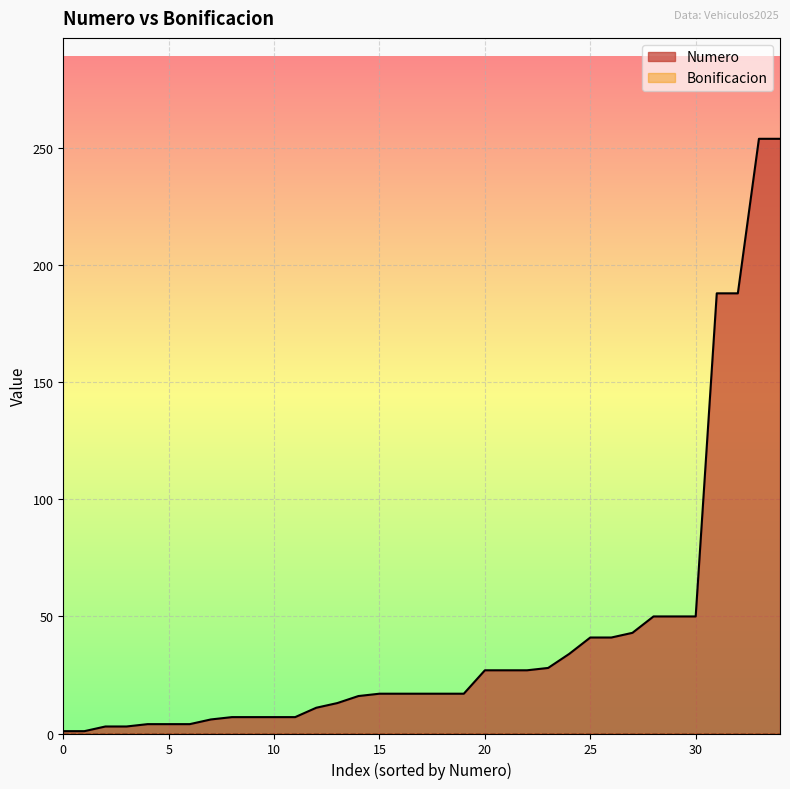

Which series has the largest range (max minus min)?

Numero